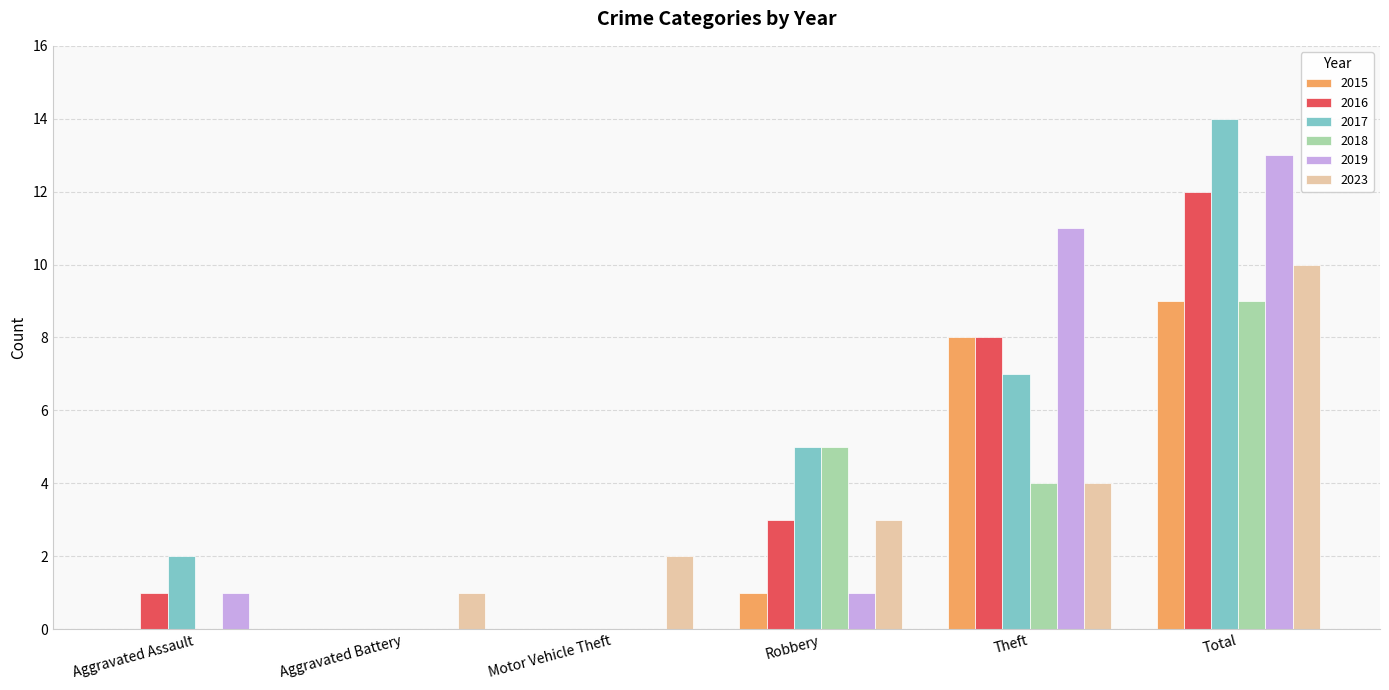

What is the maximum value for 2016?

12